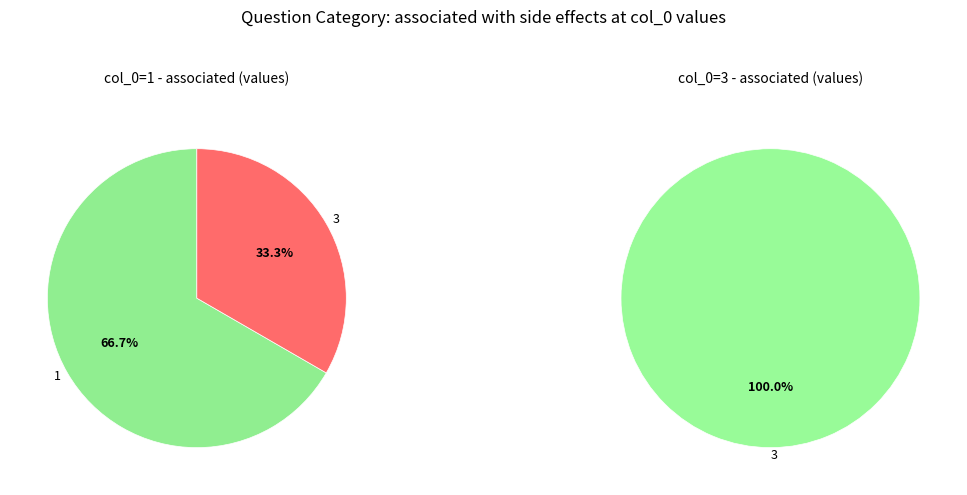

Between 3 and 1, which is larger?

3